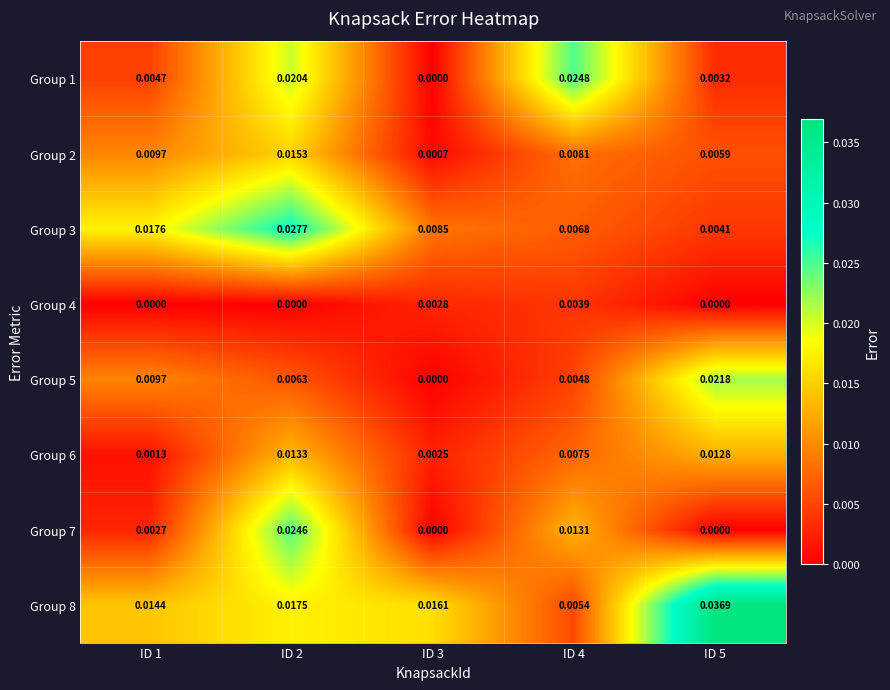

Is the value of Group 3 at ID 2 greater than the value of Group 4 at ID 1?

Yes